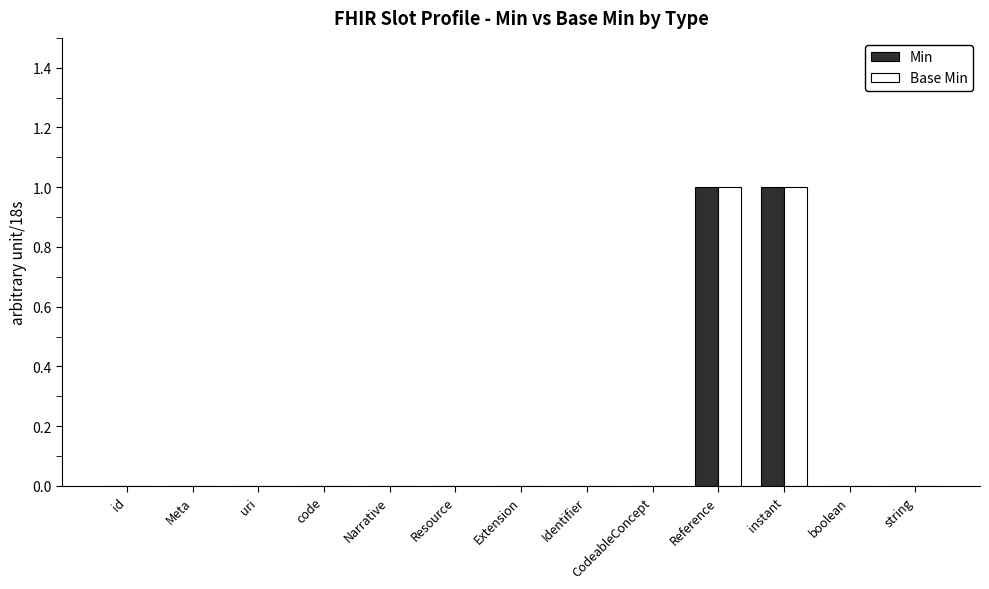

Reading right to left, extract all data points from this chart.

Min: 0	0	1	1	0	0	0	0	0	0	0	0	0
Base Min: 0	0	1	1	0	0	0	0	0	0	0	0	0